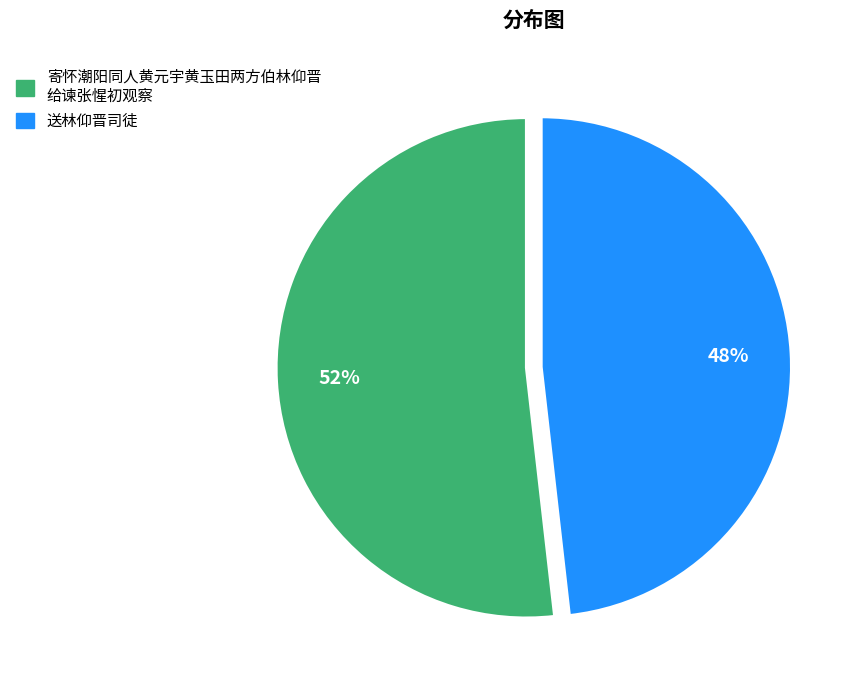

Does any single category account for the majority?

Yes